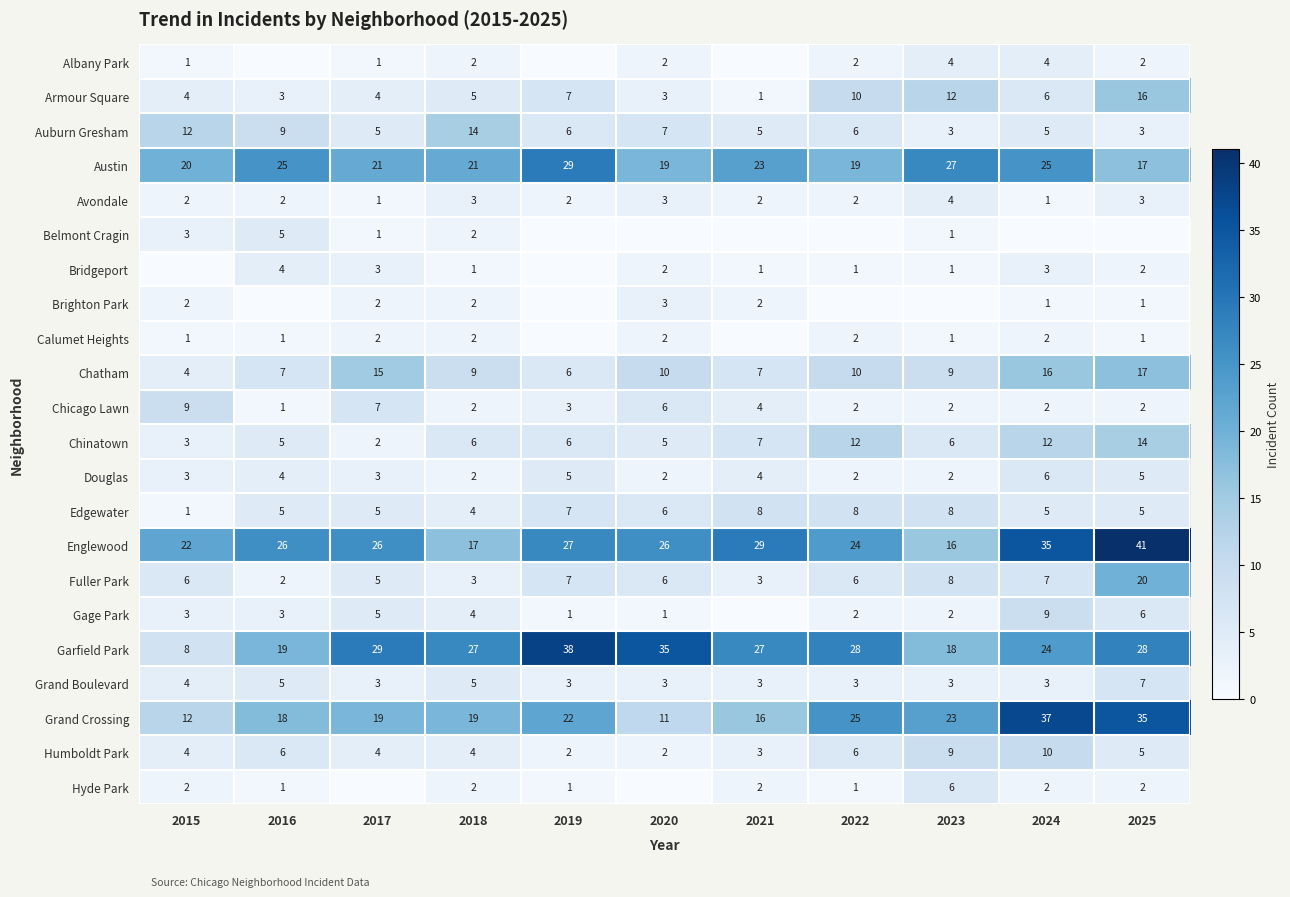

Between 2025 and 2020, which is larger?

2025